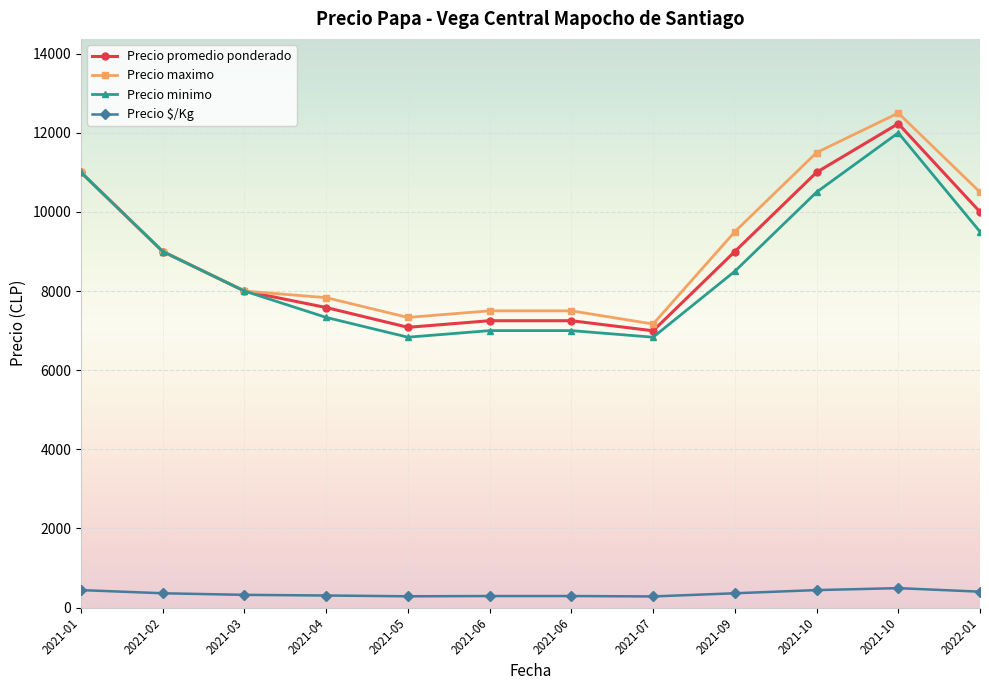

Count the number of data series in this chart.

4